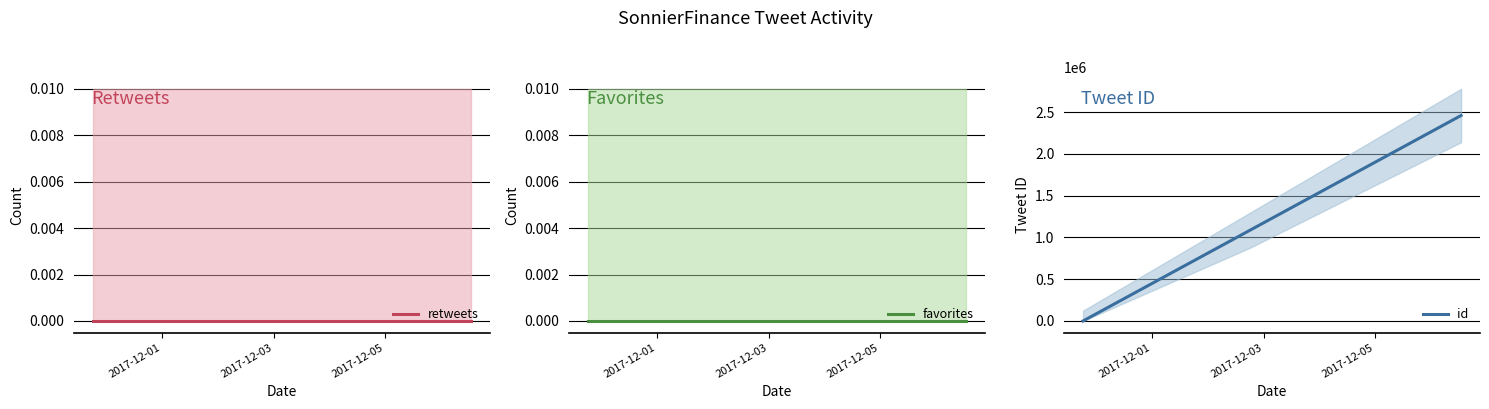

Reading left to right, extract all data points from this chart.

retweets: 0.0	0.0	0.0	0.0
favorites: 0.0	0.0	0.0	0.0
id: 0.0	1086712.4	1373073.0	2460766.4